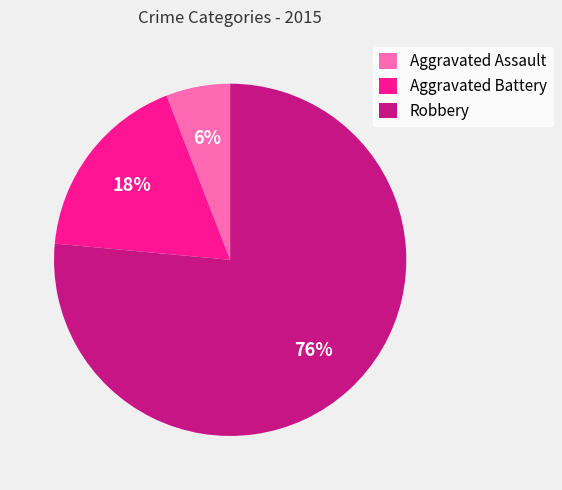

To the nearest percent, what is the difference between the Aggravated Assault and Aggravated Battery slice percentages?

12%